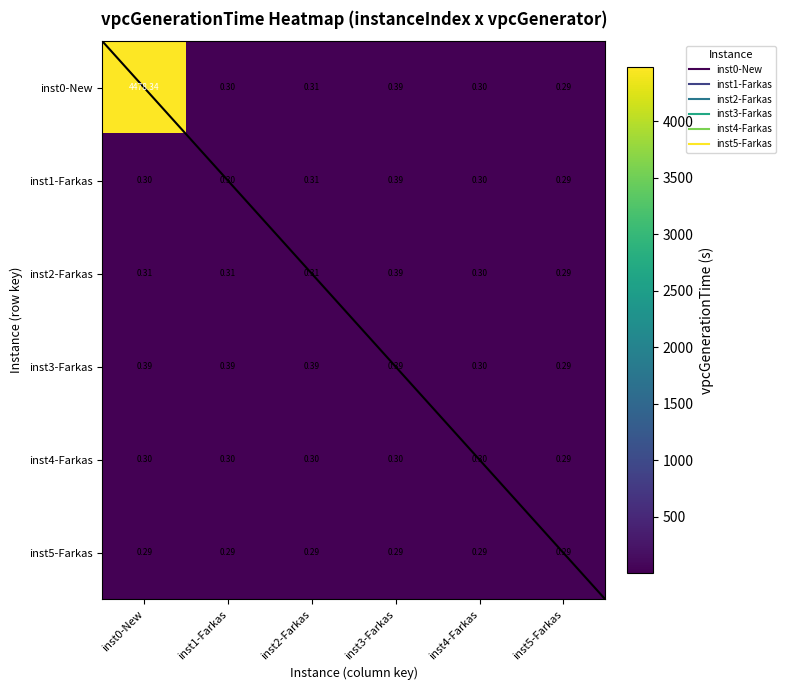

Reading left to right, list all the values displayed in this chart.

inst0-New: inst0-New=4478.3	inst1-Farkas=0.3	inst2-Farkas=0.3	inst3-Farkas=0.4	inst4-Farkas=0.3	inst5-Farkas=0.3
inst1-Farkas: inst0-New=0.3	inst1-Farkas=0.3	inst2-Farkas=0.3	inst3-Farkas=0.4	inst4-Farkas=0.3	inst5-Farkas=0.3
inst2-Farkas: inst0-New=0.3	inst1-Farkas=0.3	inst2-Farkas=0.3	inst3-Farkas=0.4	inst4-Farkas=0.3	inst5-Farkas=0.3
inst3-Farkas: inst0-New=0.4	inst1-Farkas=0.4	inst2-Farkas=0.4	inst3-Farkas=0.4	inst4-Farkas=0.3	inst5-Farkas=0.3
inst4-Farkas: inst0-New=0.3	inst1-Farkas=0.3	inst2-Farkas=0.3	inst3-Farkas=0.3	inst4-Farkas=0.3	inst5-Farkas=0.3
inst5-Farkas: inst0-New=0.3	inst1-Farkas=0.3	inst2-Farkas=0.3	inst3-Farkas=0.3	inst4-Farkas=0.3	inst5-Farkas=0.3